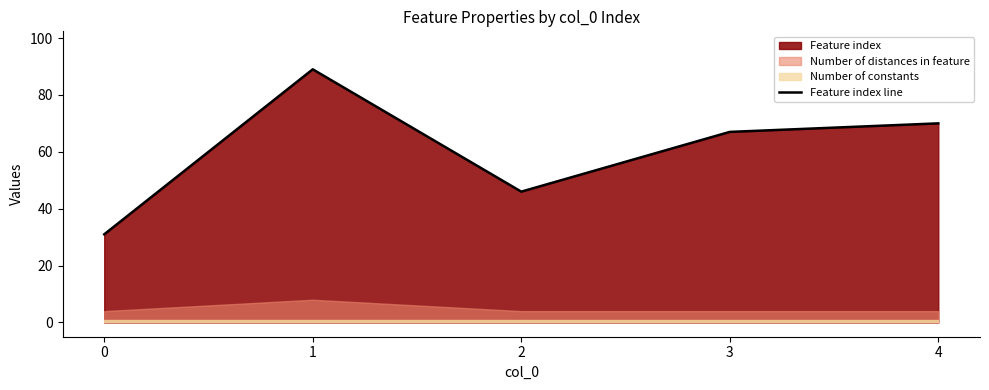

Between 3 and 1, which is larger?

1